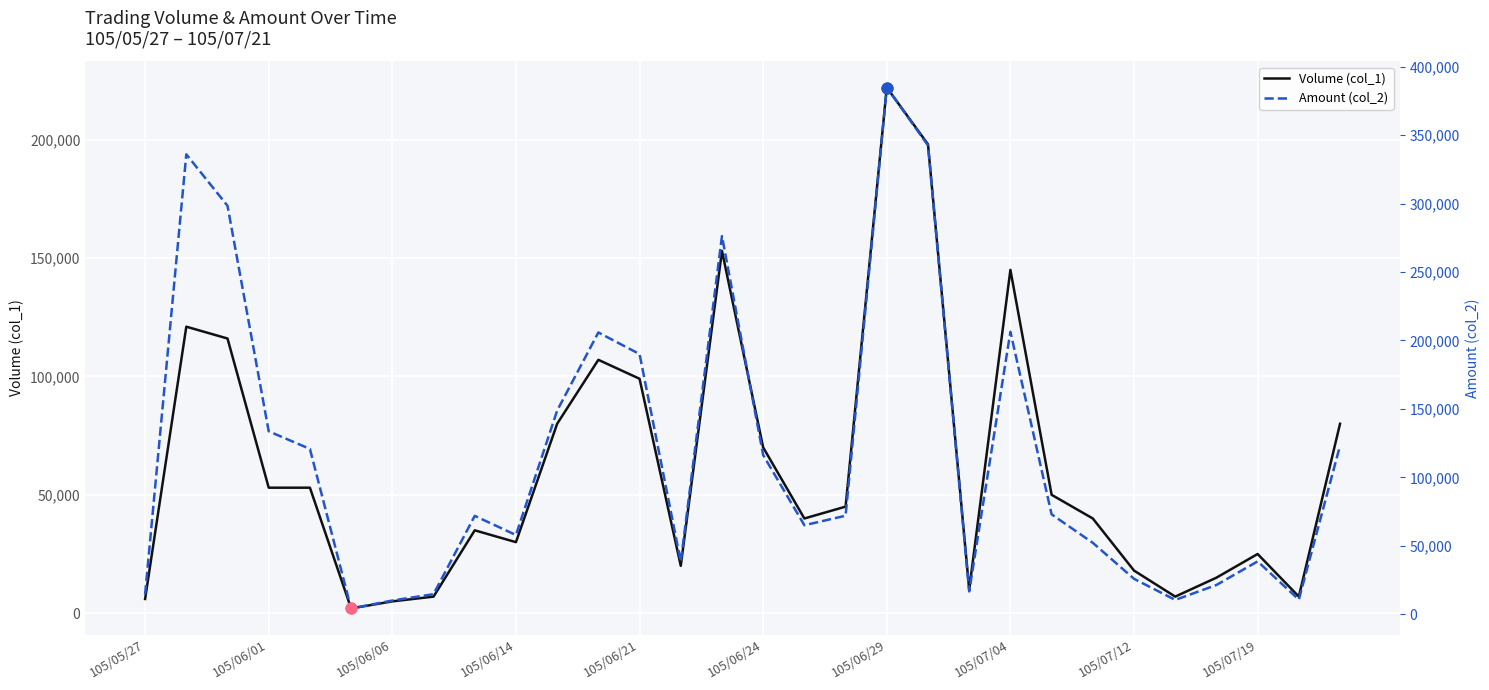

Which series has the largest Y range (max minus min)?

Amount (col_2)